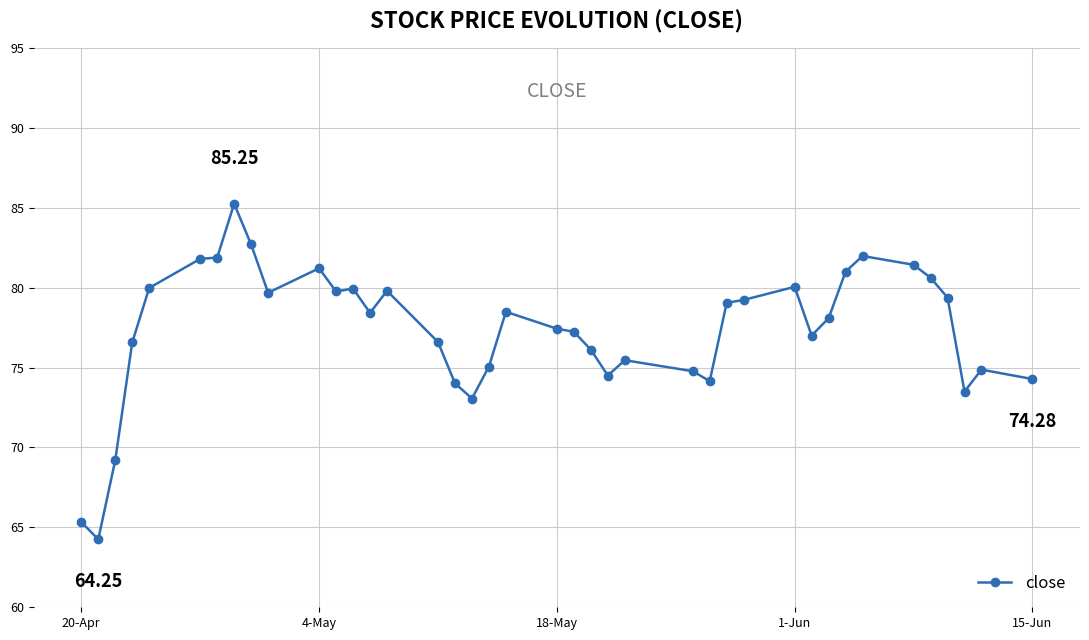

What is the average value?

77.3